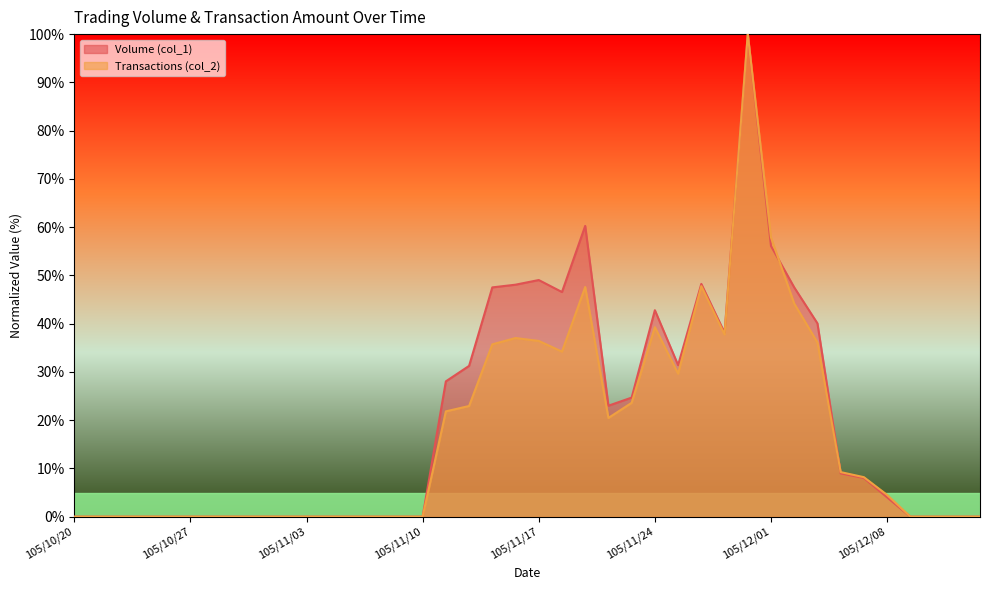

How many distinct data groups are displayed?

2